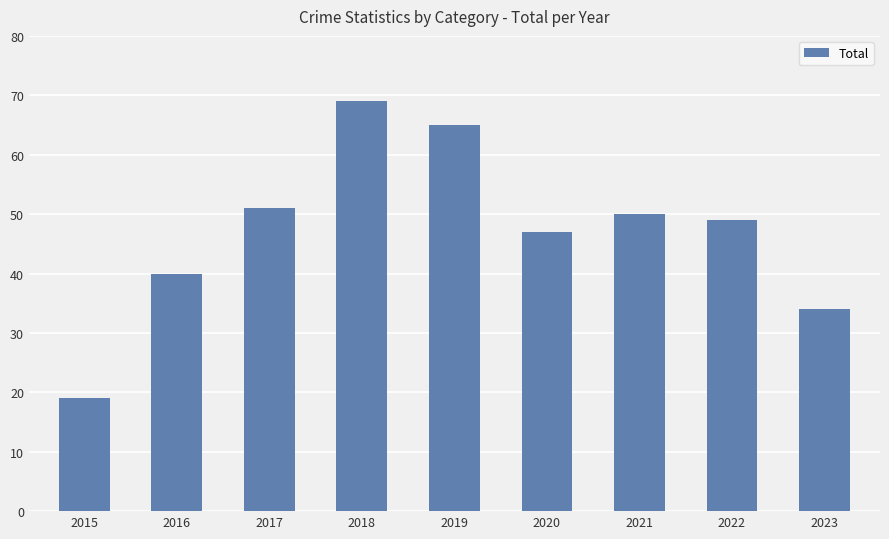

At which category does the chart reach its minimum across all series?

2015